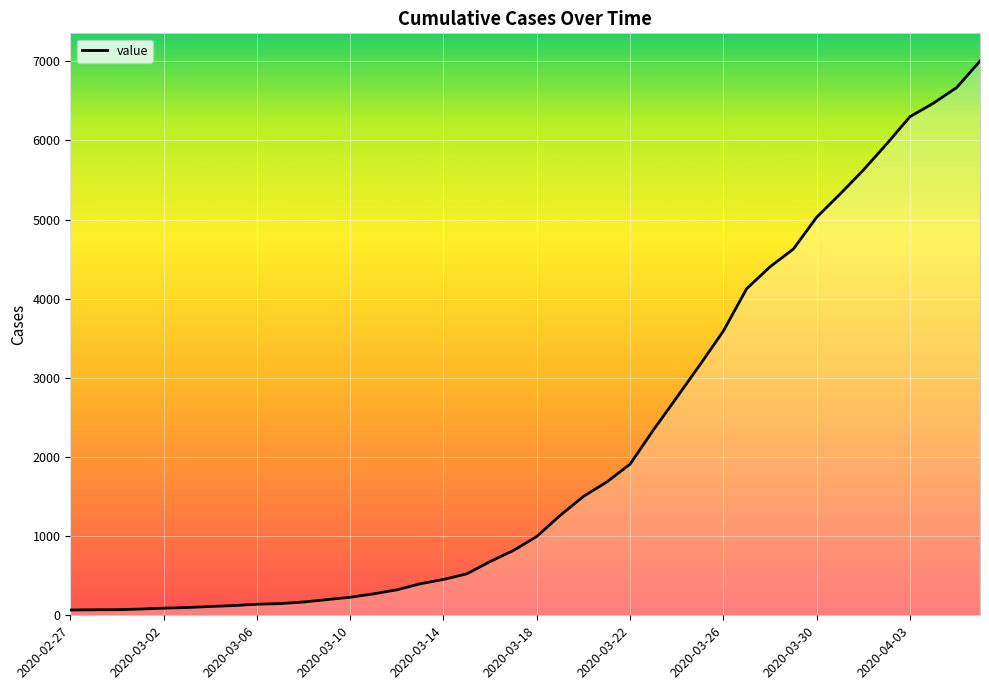

How many lines are shown in the chart?

1